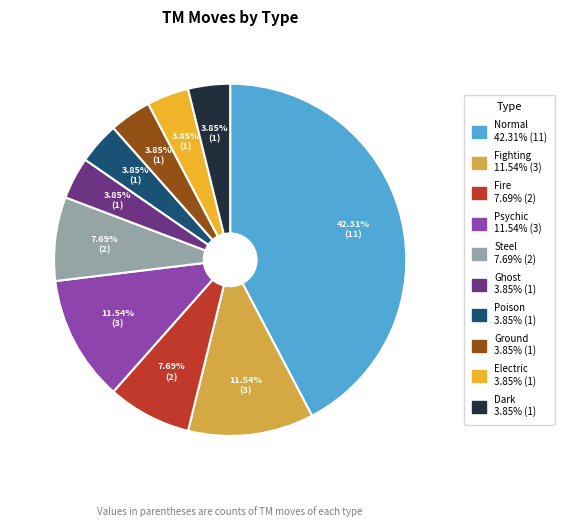

To the nearest percent, what percentage of the pie is Electric?

4%